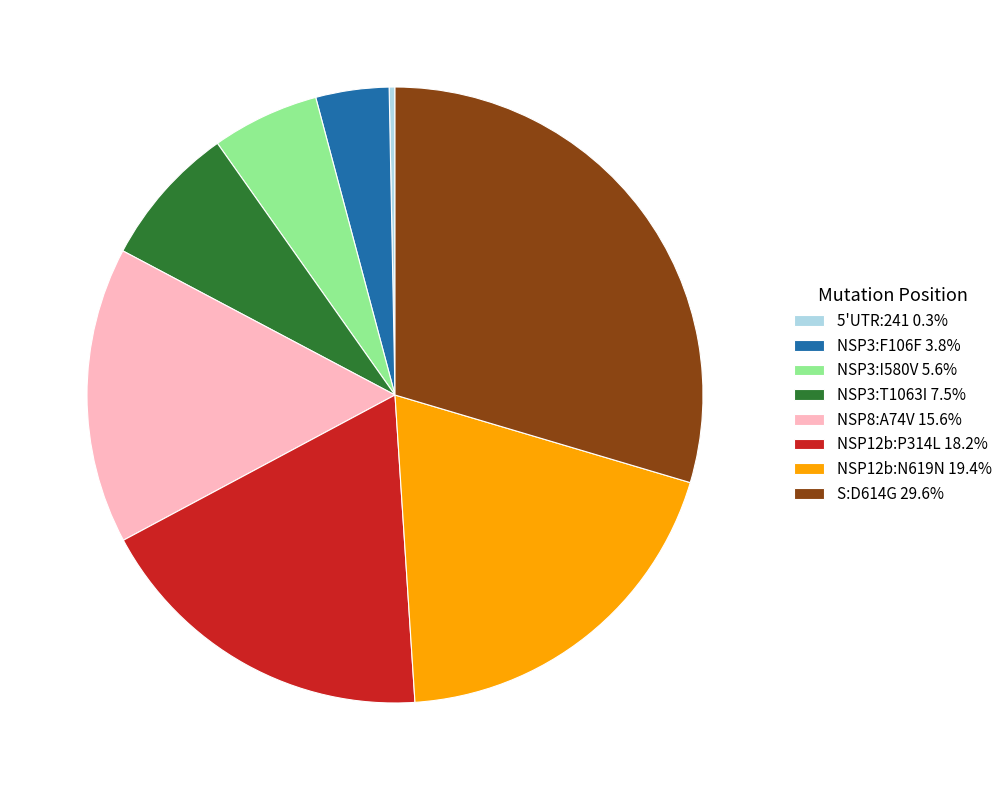

Is the sum of NSP12b:P314L 18.2% and 5'UTR:241 0.3% greater than half?

No